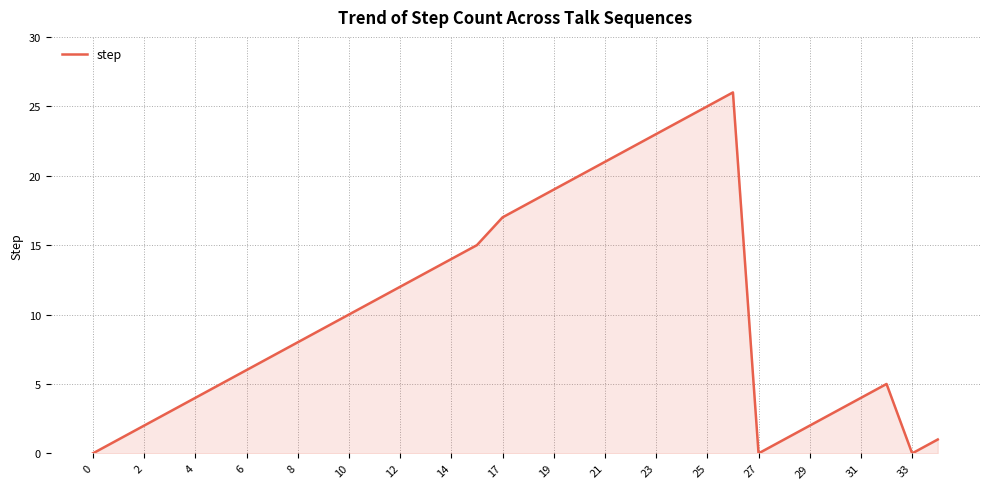

What is the maximum value shown in the chart?

26